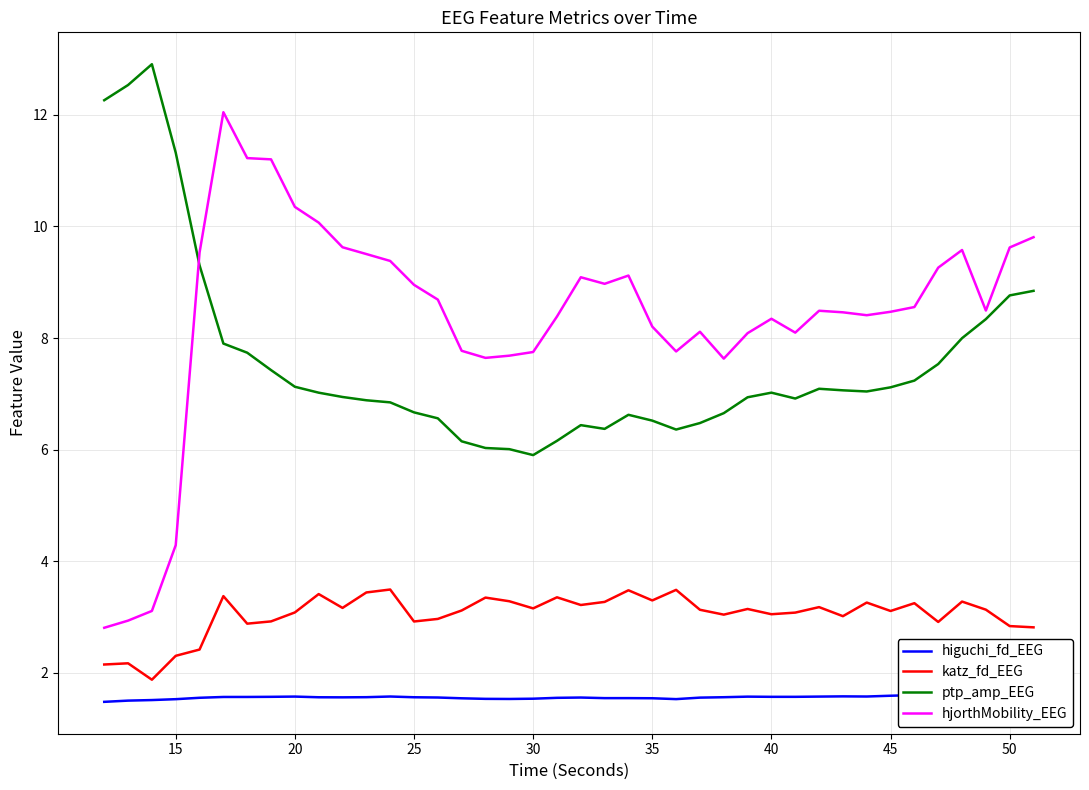

Reading left to right, what are all the values shown in this chart?

higuchi_fd_EEG: 1.5	1.5	1.5	1.5	1.6	1.6	1.6	1.6	1.6	1.6	1.6	1.6	1.6	1.6	1.6	1.5	1.5	1.5	1.5	1.6	1.6	1.5	1.5	1.5	1.5	1.6	1.6	1.6	1.6	1.6	1.6	1.6	1.6	1.6	1.6	1.6	1.6	1.6	1.6	1.6
katz_fd_EEG: 2.2	2.2	1.9	2.3	2.4	3.4	2.9	2.9	3.1	3.4	3.2	3.4	3.5	2.9	3.0	3.1	3.4	3.3	3.2	3.4	3.2	3.3	3.5	3.3	3.5	3.1	3.0	3.1	3.1	3.1	3.2	3.0	3.3	3.1	3.2	2.9	3.3	3.1	2.8	2.8
ptp_amp_EEG: 12.3	12.5	12.9	11.3	9.3	7.9	7.7	7.4	7.1	7.0	6.9	6.9	6.8	6.7	6.6	6.2	6.0	6.0	5.9	6.2	6.4	6.4	6.6	6.5	6.4	6.5	6.7	6.9	7.0	6.9	7.1	7.1	7.0	7.1	7.2	7.5	8.0	8.3	8.8	8.8
hjorthMobility_EEG: 2.8	2.9	3.1	4.3	9.5	12.0	11.2	11.2	10.4	10.1	9.6	9.5	9.4	9.0	8.7	7.8	7.6	7.7	7.8	8.4	9.1	9.0	9.1	8.2	7.8	8.1	7.6	8.1	8.3	8.1	8.5	8.5	8.4	8.5	8.6	9.3	9.6	8.5	9.6	9.8